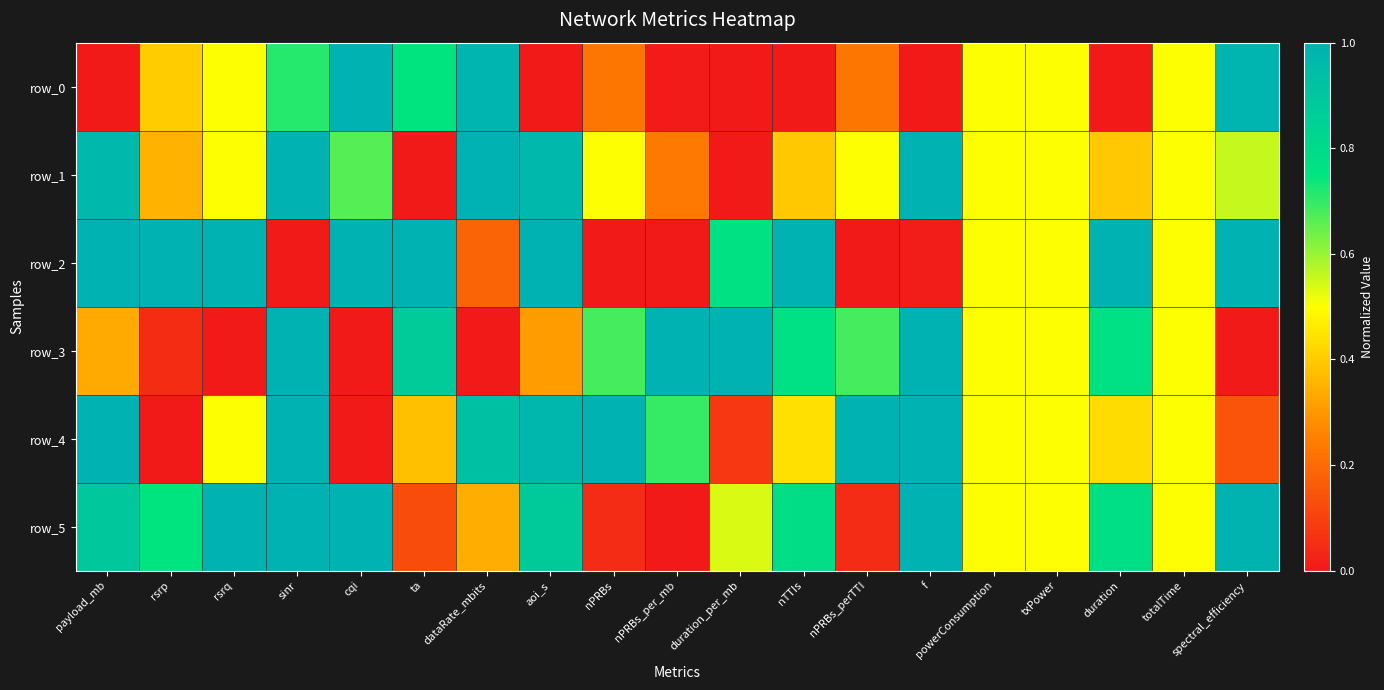

The value of row_5 at sinr is 0.7. True or false?

False